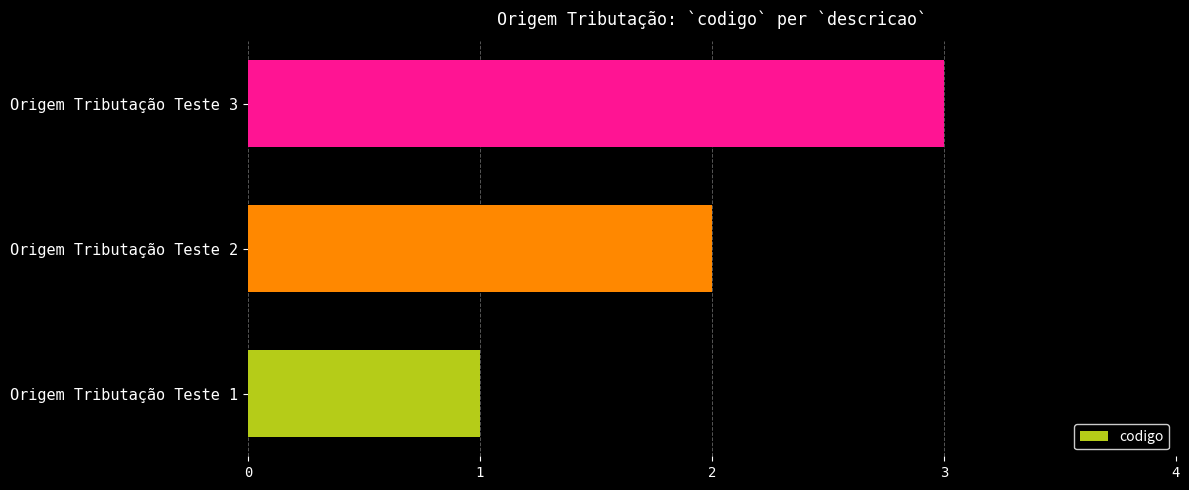

What is the difference between the maximum and minimum values?

2